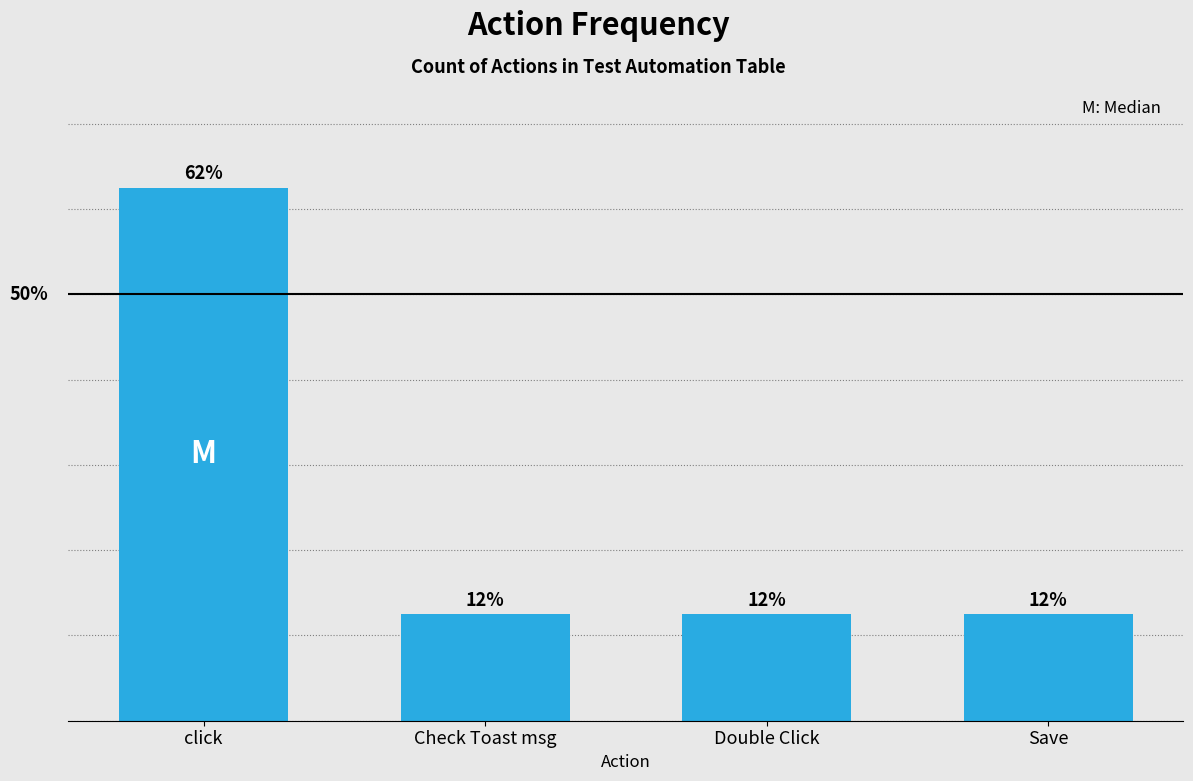

True or false: the data shows 62.5 at click.

True